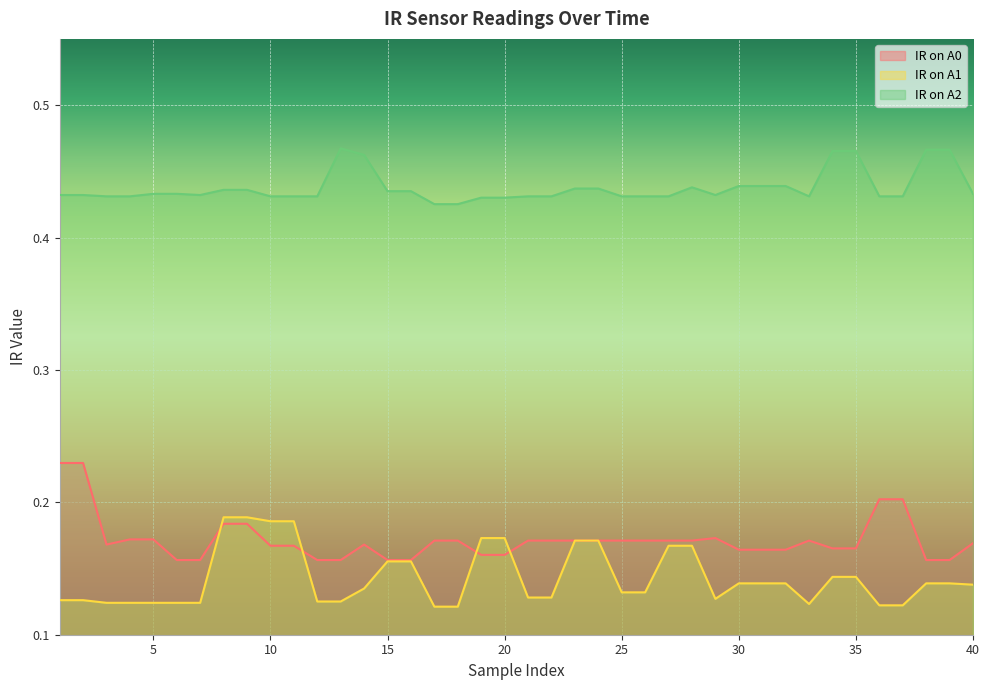

At which category does the chart reach its minimum across all series?

17